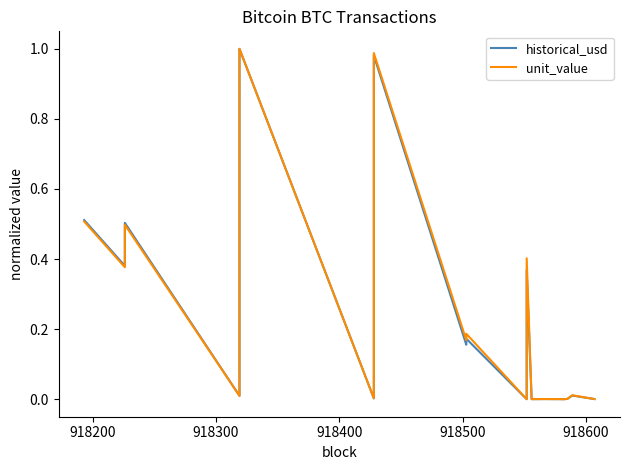

Rank the series by their maximum value, from highest to lowest.

historical_usd, unit_value